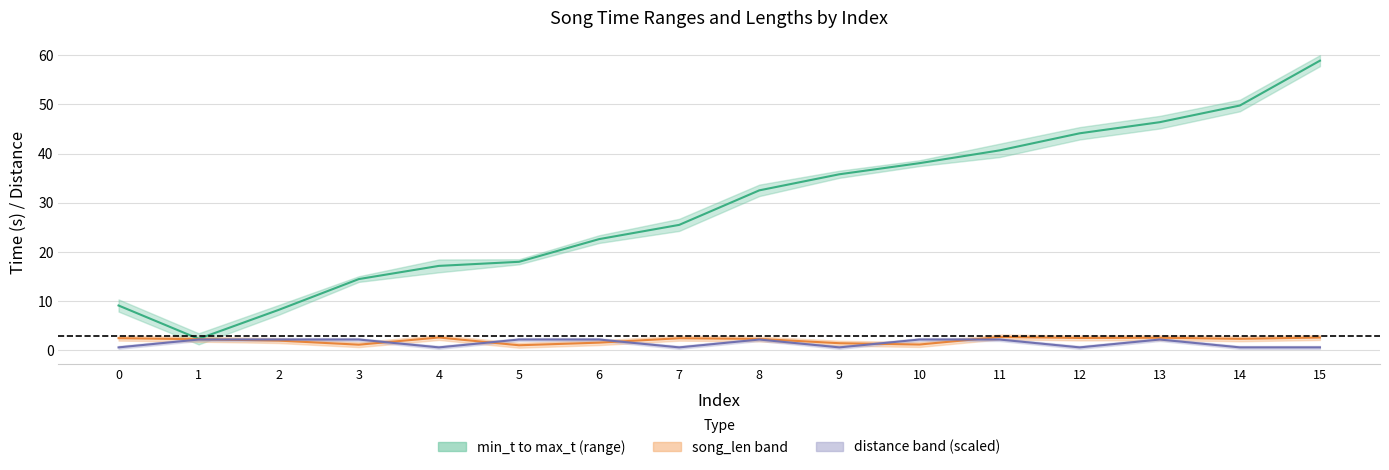

What is the difference between the maximum and minimum values in the mid of min_t/max_t series?

56.5